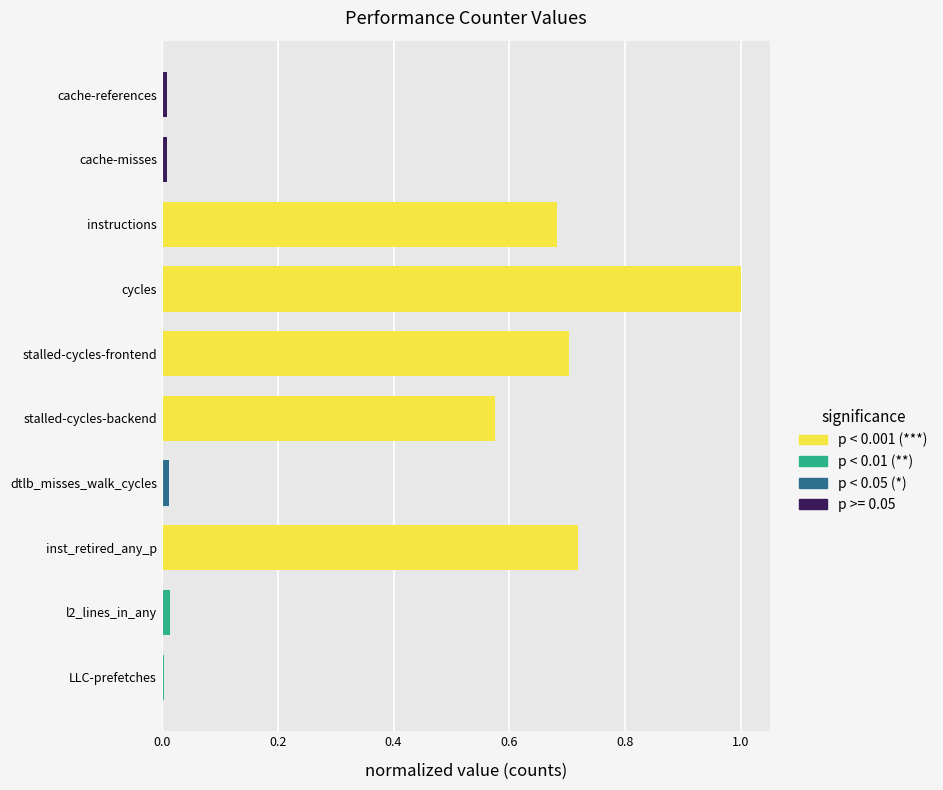

True or false: the data shows 0.8 at stalled-cycles-backend.

False